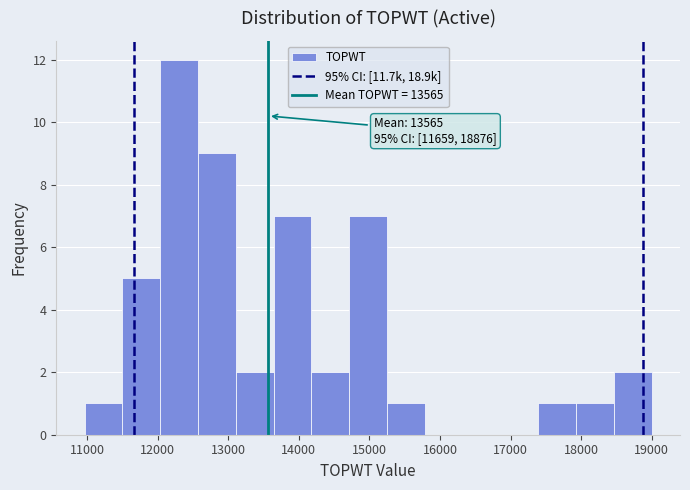

Over which range of the x-axis is the bar tallest?

12000 to 12600